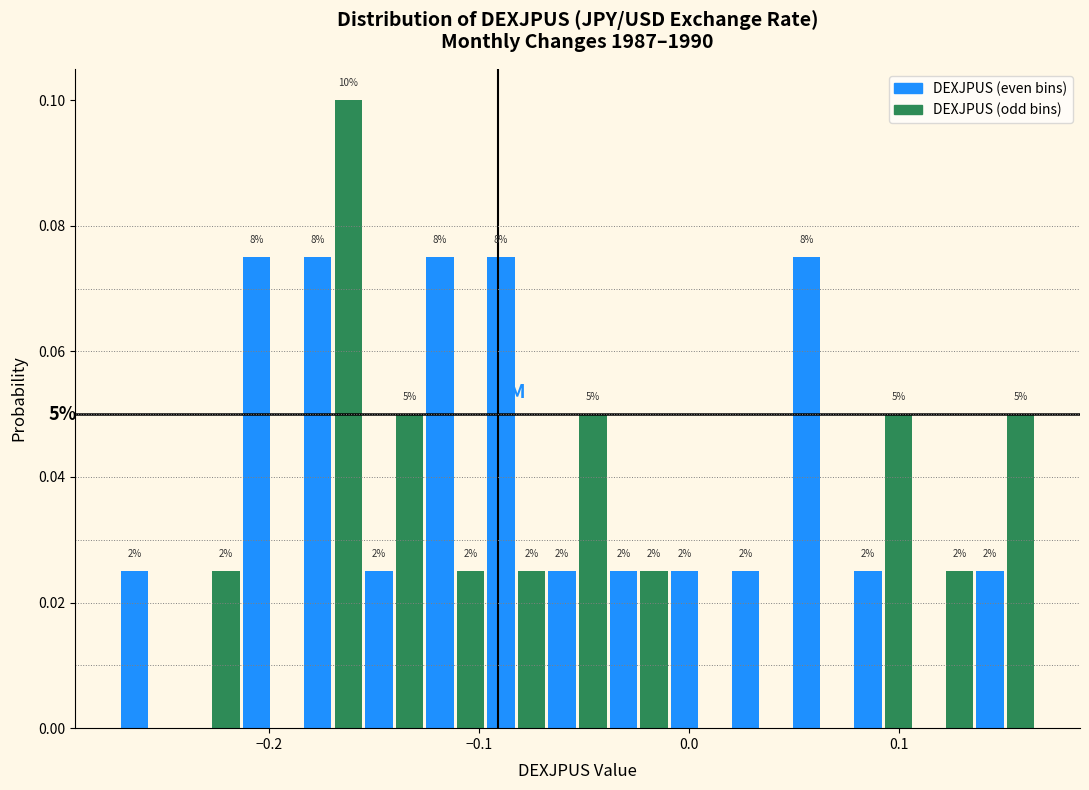

Read against the x-axis, roughly where is the centre of the tallest bar?

-0.16